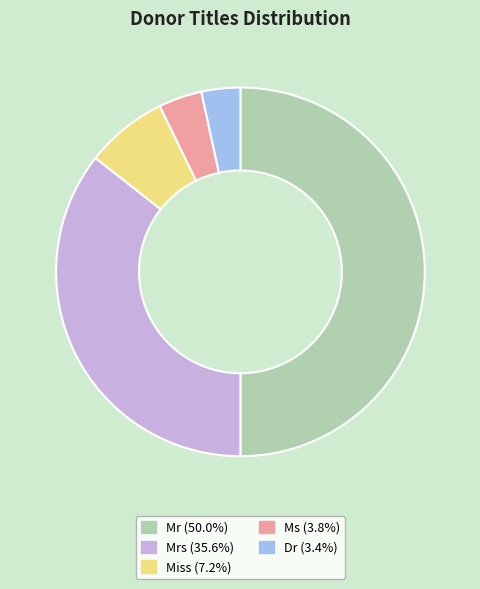

Do Dr (3.4%) and Miss (7.2%) together represent more than half of the pie?

No